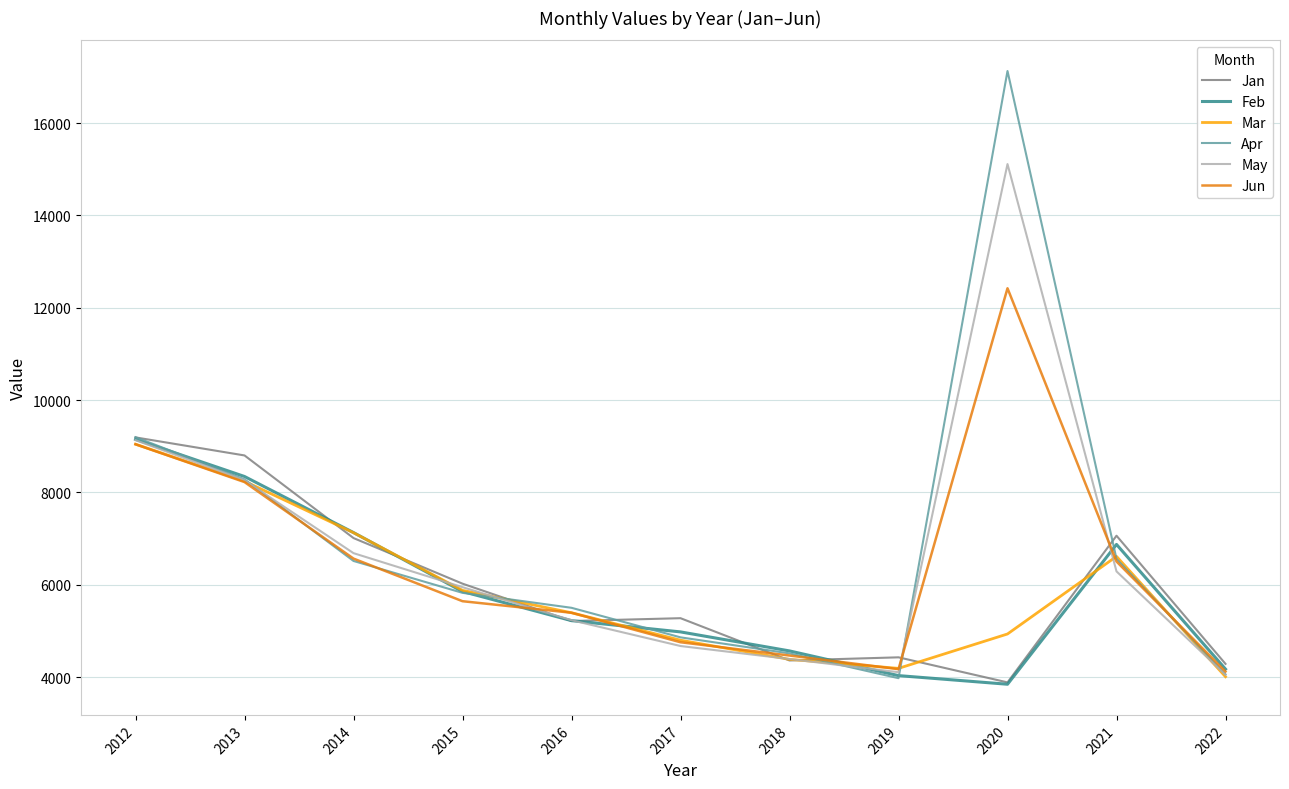

What is the total value across all series at 2015?

35168